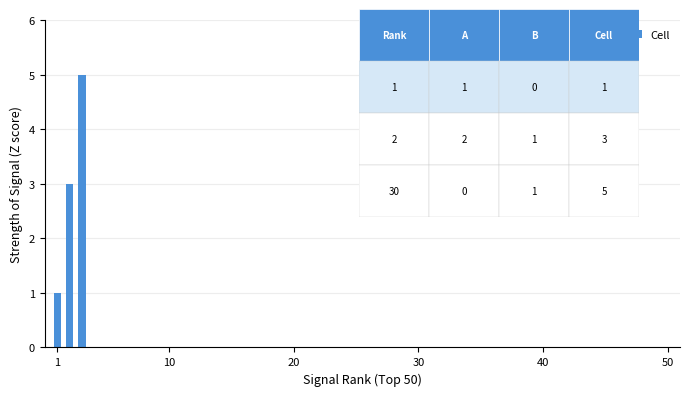

What is the minimum value shown in the chart?

1